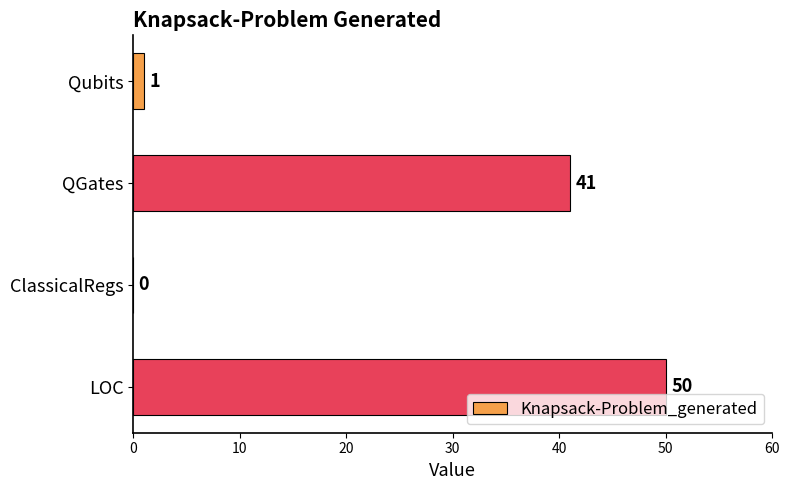

What is the sum of all values?

92